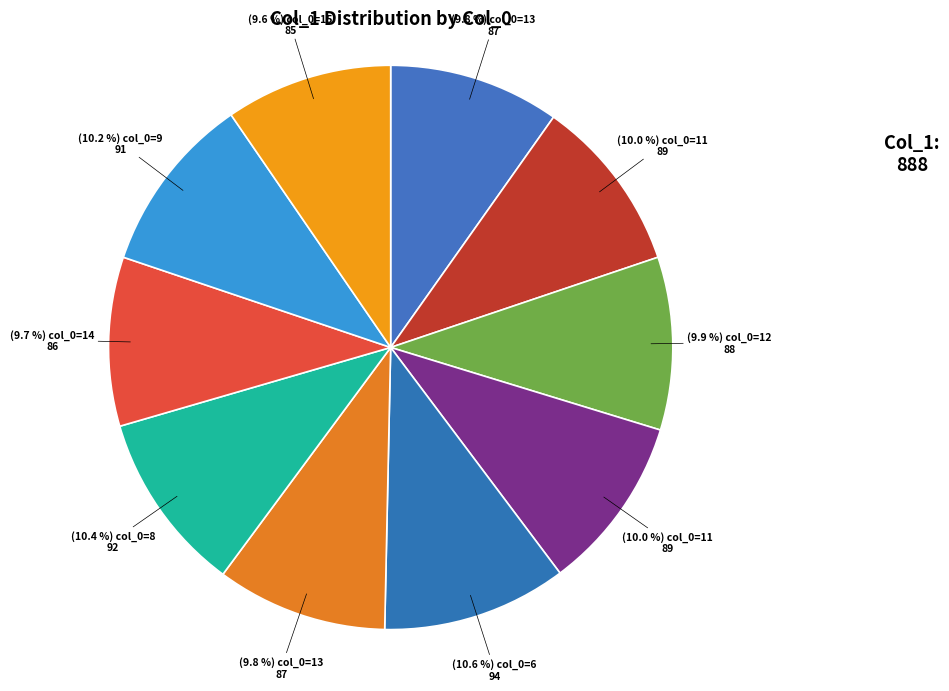

What is the smallest slice in the pie chart?

15